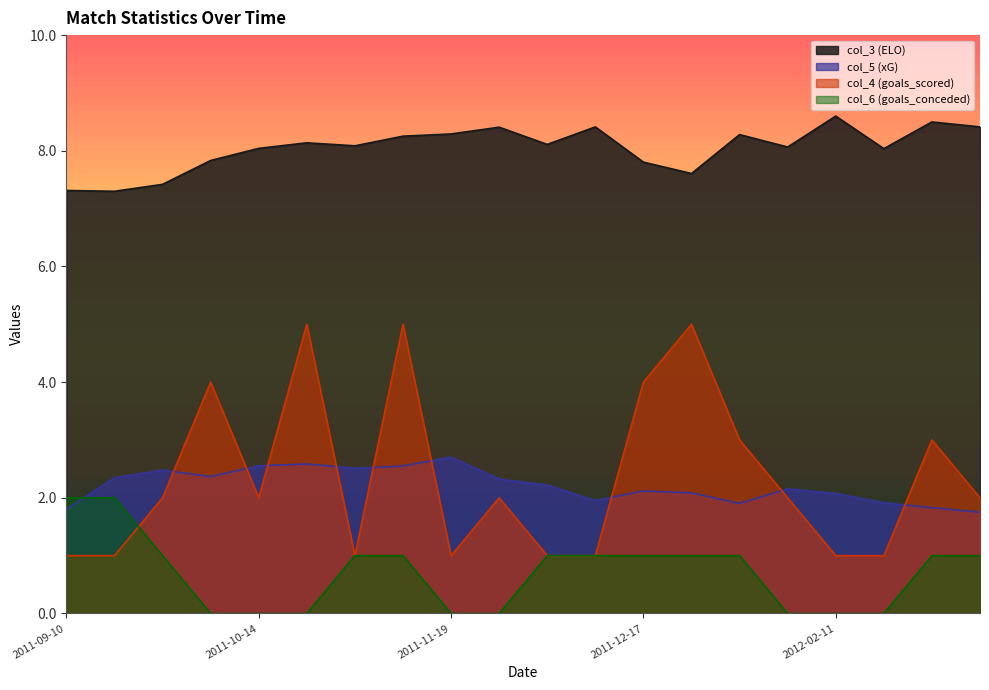

At which category is the sum across all series the highest?

2011-11-05